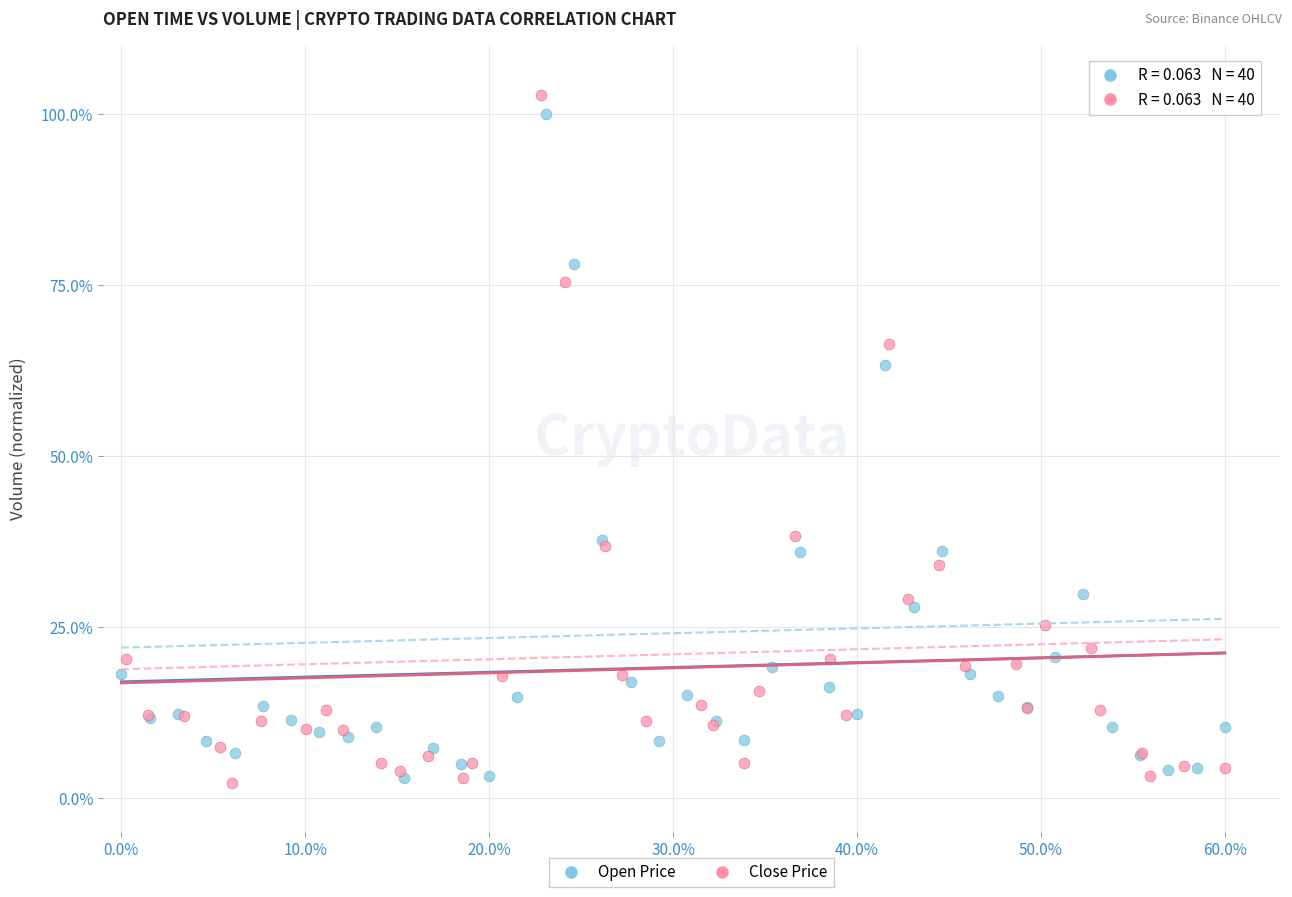

What are all the series names shown in the legend?

Open Price, Close Price